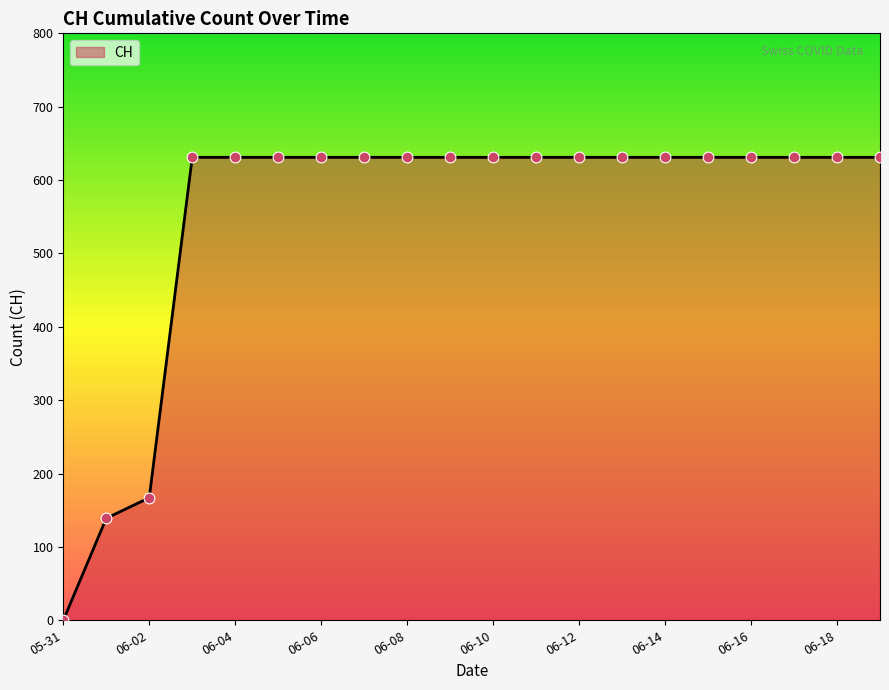

What is the difference between the maximum and minimum values?

631